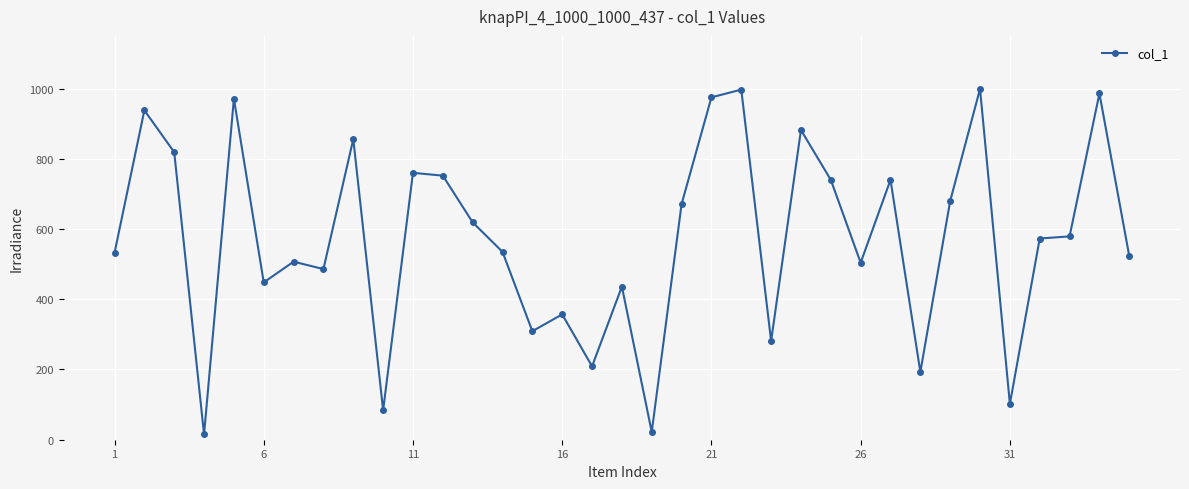

What is the maximum value shown in the chart?

999